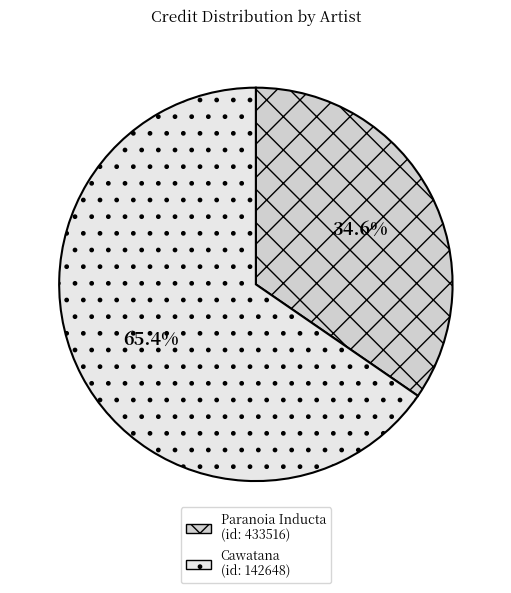

Between Cawatana and Paranoia Inducta, which is larger?

Cawatana